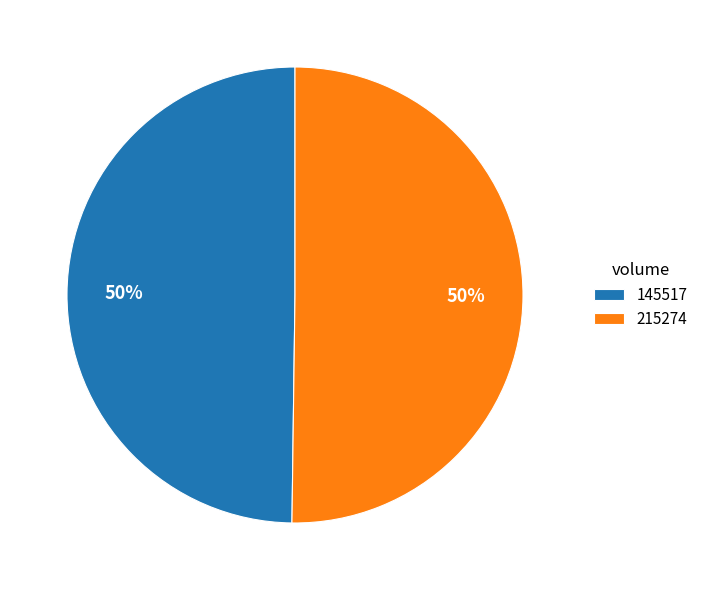

What percentage is the 215274 slice, to the nearest percent?

50%